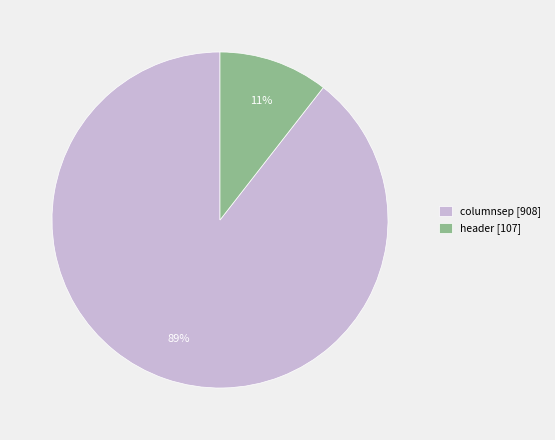

To the nearest percent, what is the average slice percentage?

50%